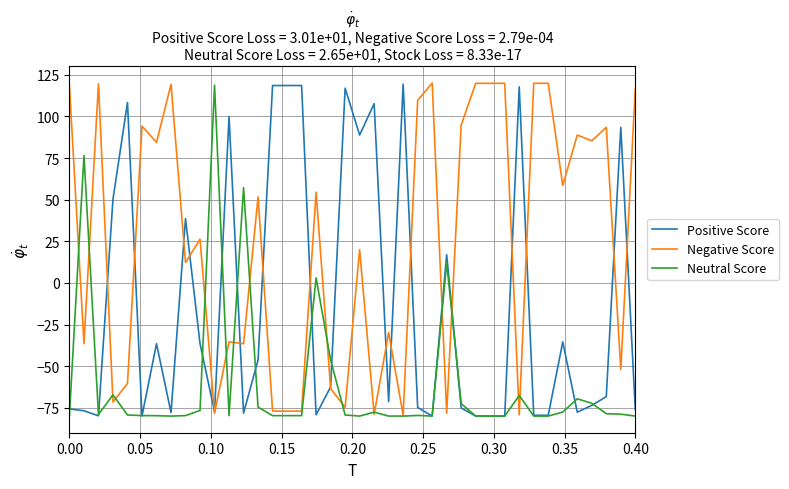

List the series in order of their overall mean, lowest first.

Neutral Score, Positive Score, Negative Score